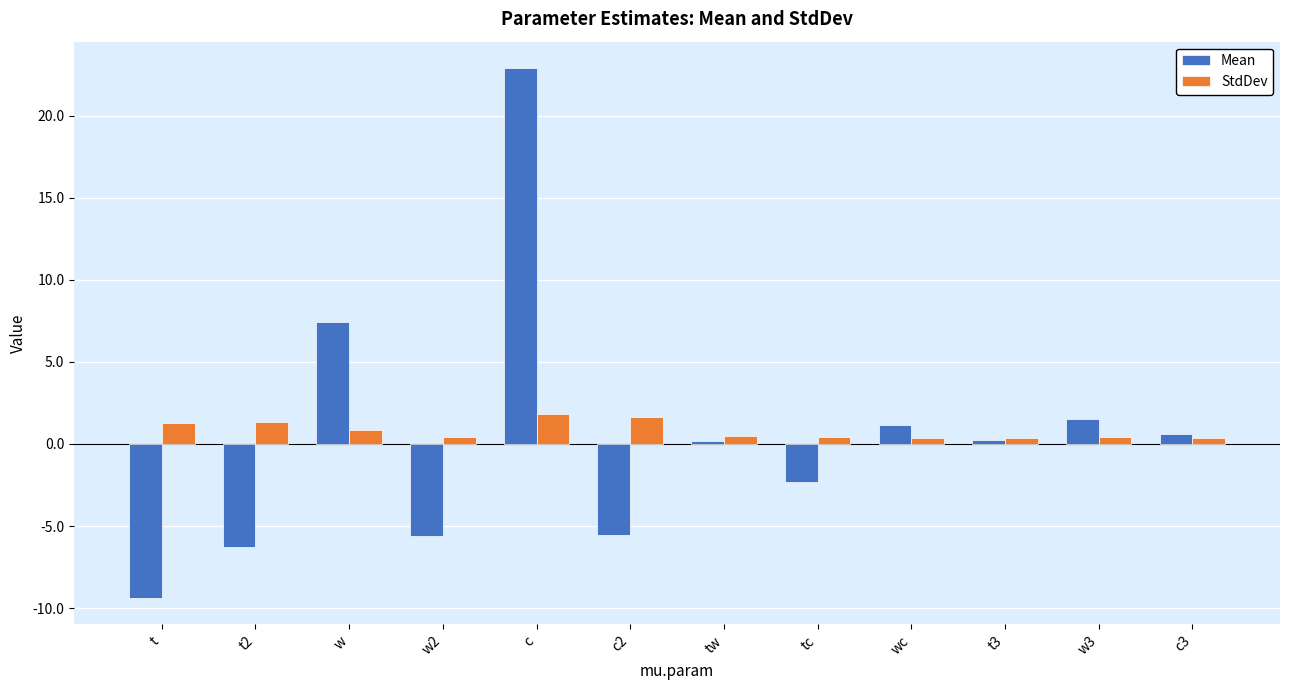

What is the label of the 12th bar from the left?

c3